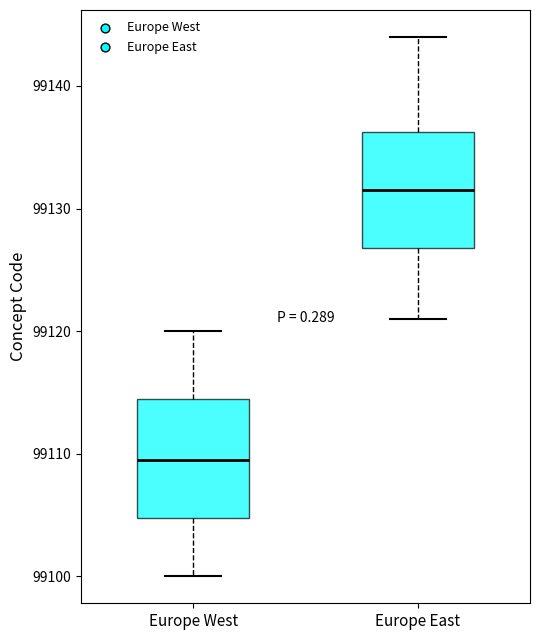

Reading left to right, read every box against the y-axis: the position of its median line, the range the box covers, and the ends of its whiskers. The values are not printed on the chart, so give them approximately, as read against the axis.

Europe West: median 99110, box 99105 to 99115, whiskers 99100 to 99120
Europe East: median 99132, box 99127 to 99136, whiskers 99121 to 99144